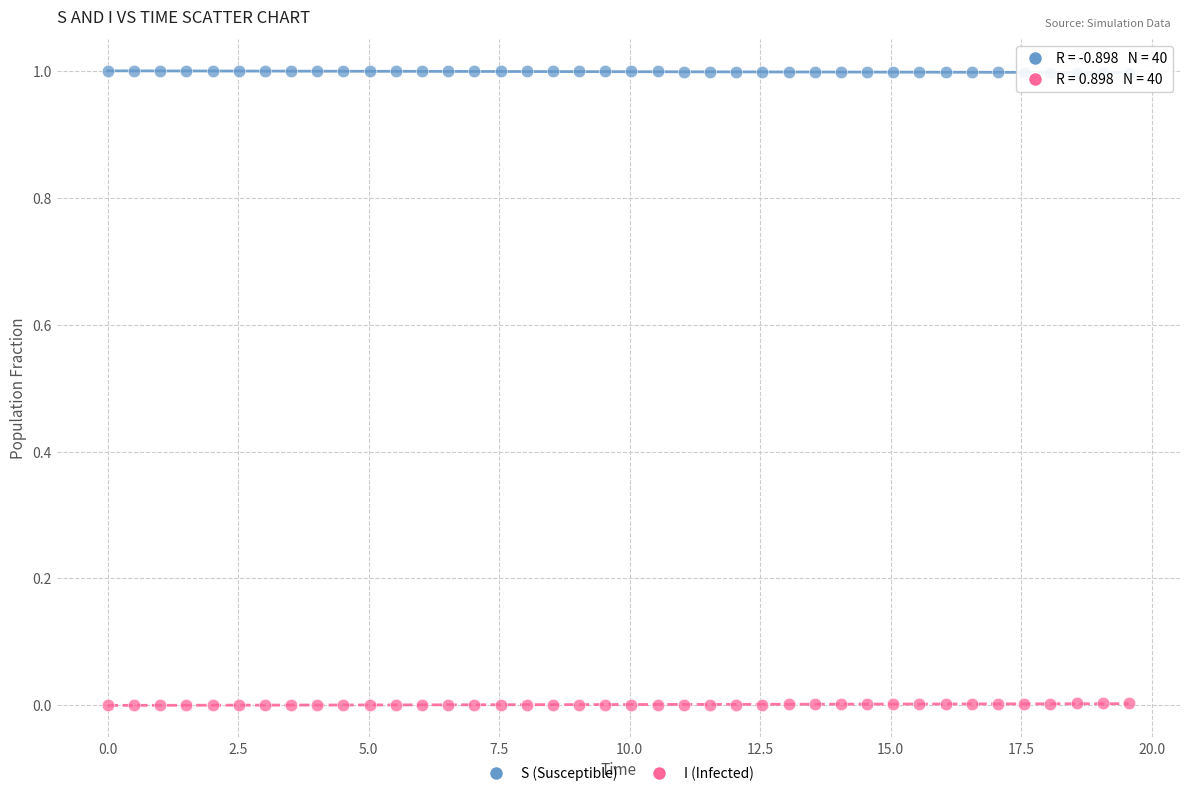

Which series contains the lowest Y value?

I (Infected)